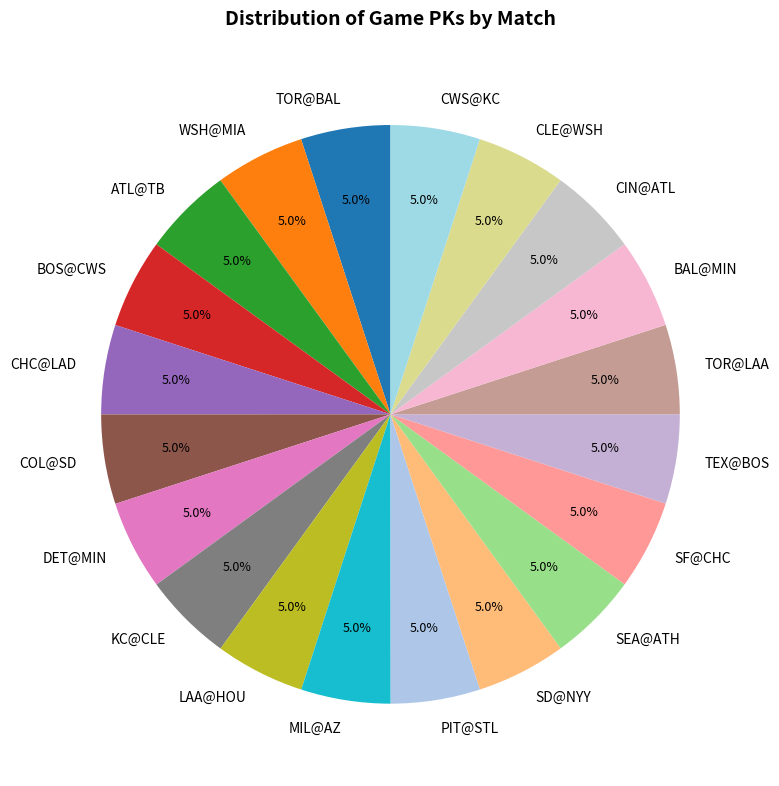

True or false: LAA@HOU accounts for 5% of the total.

True